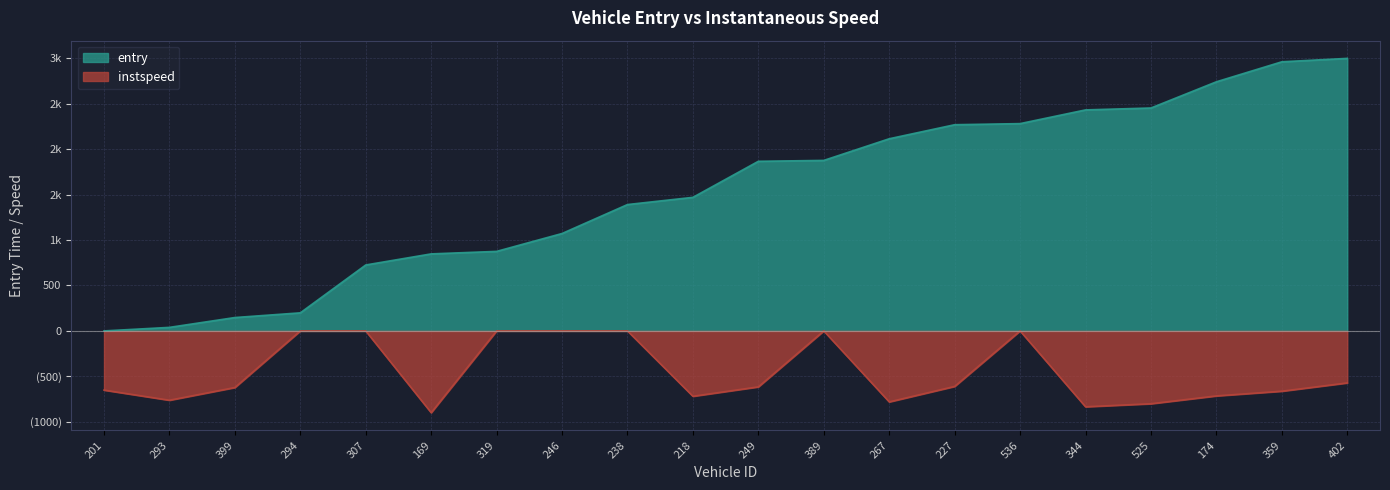

What is the sum of the instspeed values at 293 and 169?

-1663.0